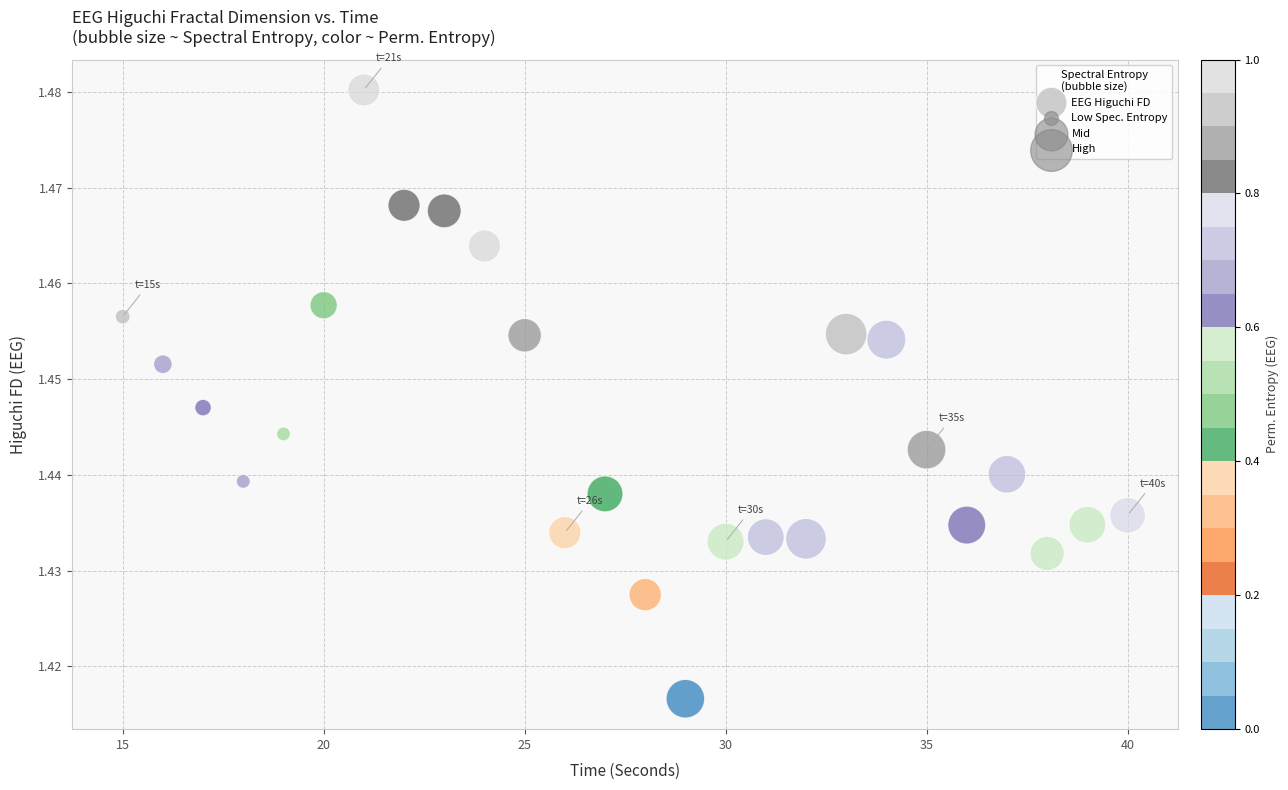

What is the range of X values (max minus min)?

25.0